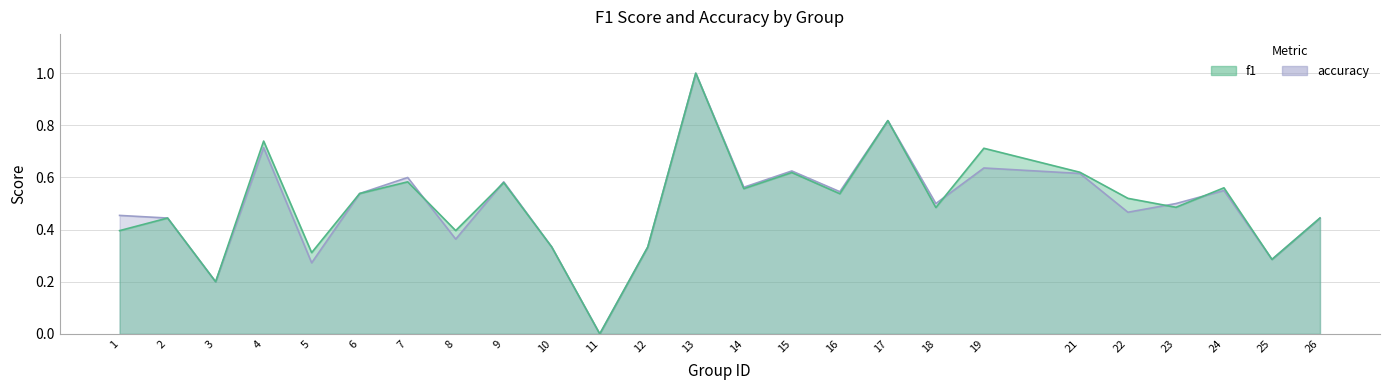

How many positive values does the accuracy series have?

24